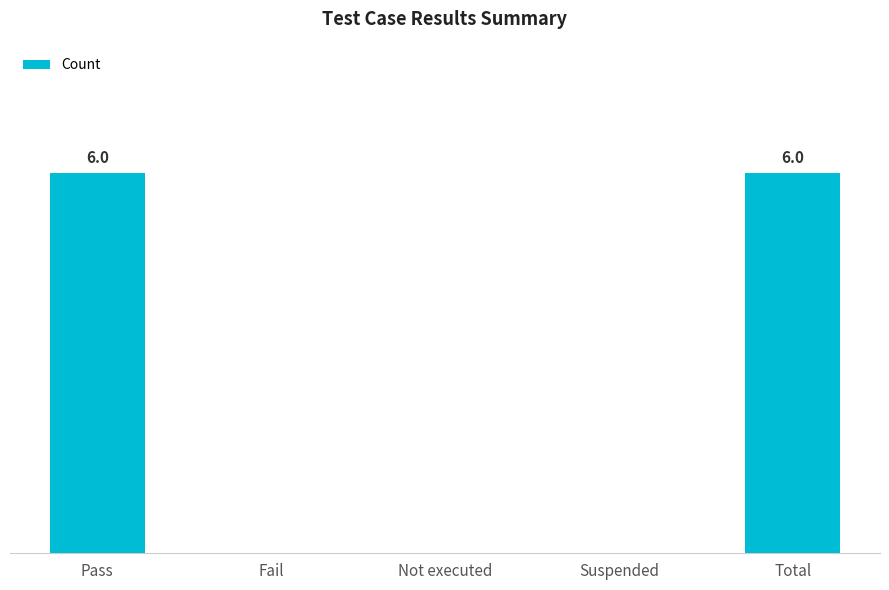

What is the sum of all values?

12